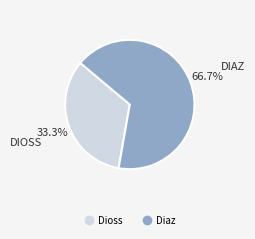

Between Diaz and Dioss, which is larger?

Diaz